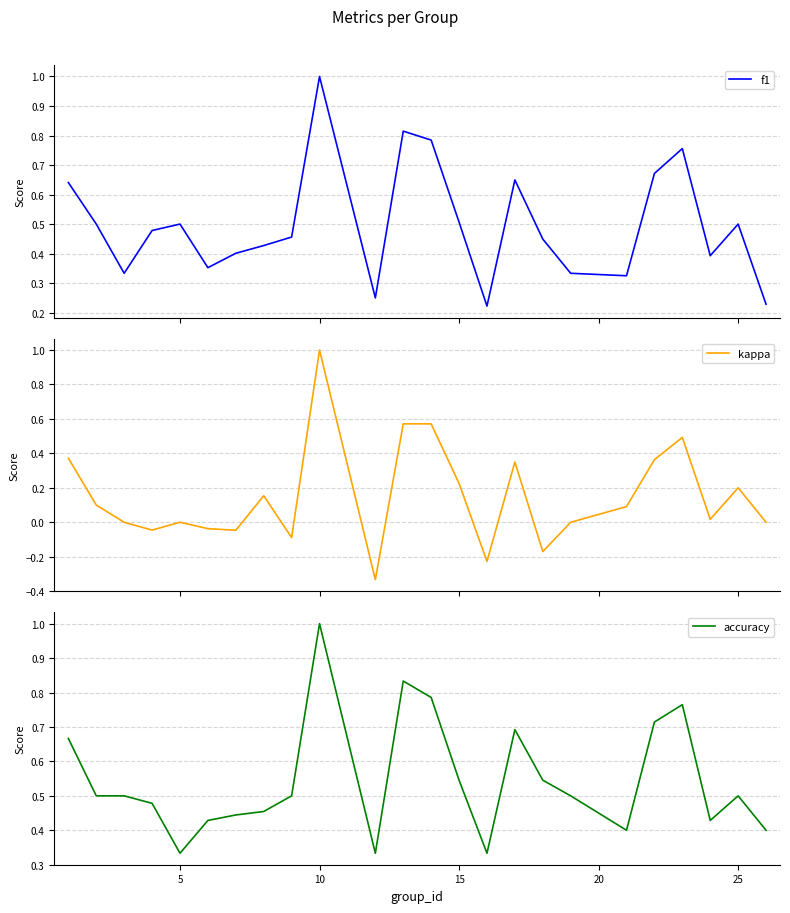

Reading left to right, extract all data points from this chart.

f1: 0.6	0.5	0.3	0.5	0.5	0.4	0.4	0.4	0.5	1.0	0.2	0.8	0.8	0.5	0.2	0.6	0.4	0.3	0.3	0.7	0.8	0.4	0.5	0.2
kappa: 0.4	0.1	0.0	-0.0	0.0	-0.0	-0.0	0.2	-0.1	1.0	-0.3	0.6	0.6	0.2	-0.2	0.3	-0.2	0.0	0.1	0.4	0.5	0.0	0.2	0.0
accuracy: 0.7	0.5	0.5	0.5	0.3	0.4	0.4	0.5	0.5	1.0	0.3	0.8	0.8	0.5	0.3	0.7	0.5	0.5	0.4	0.7	0.8	0.4	0.5	0.4